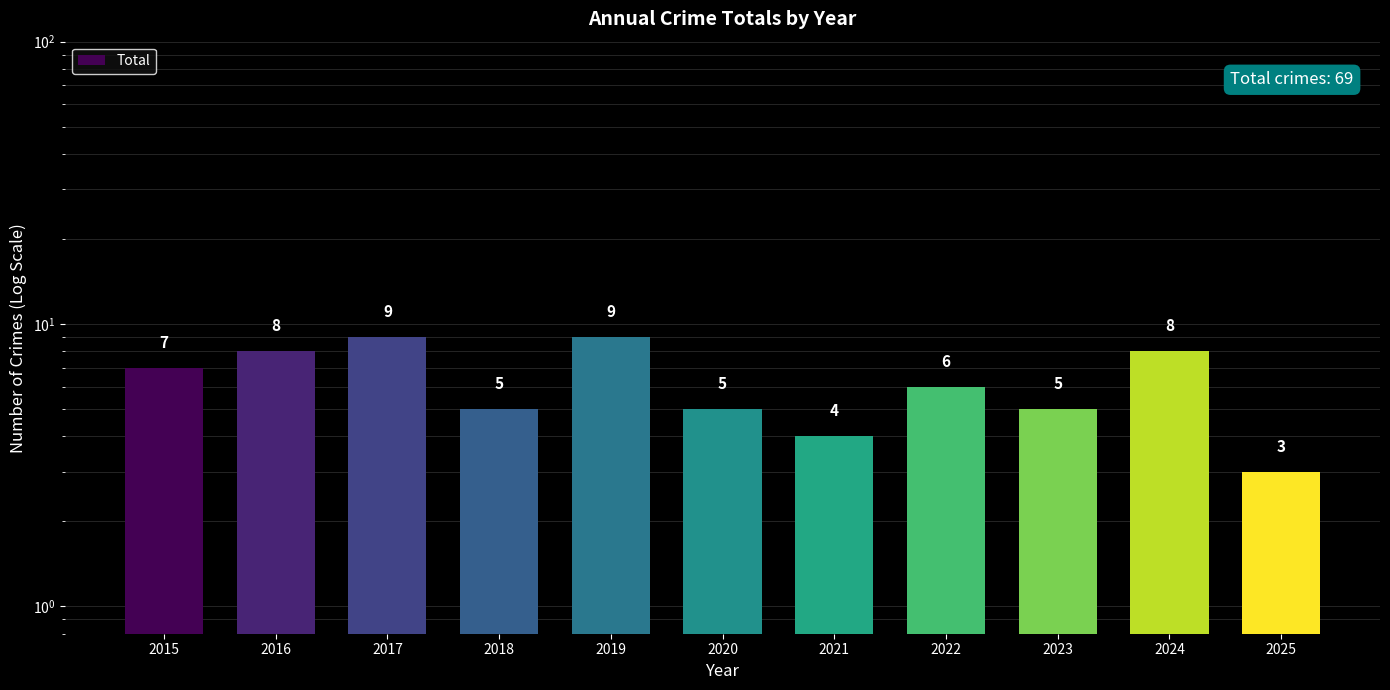

Count the values in the range 5 to 8.

7